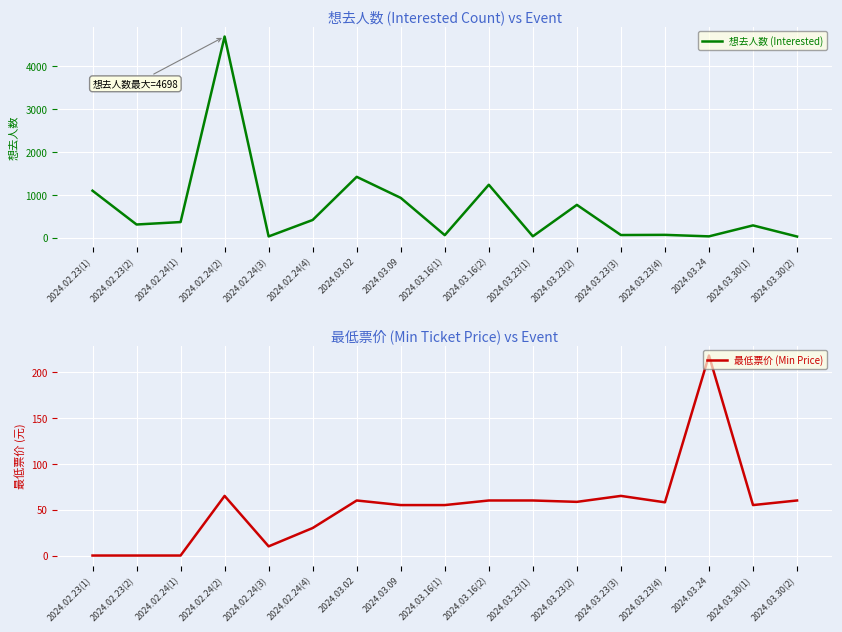

At how many categories does at least one series exceed 198?

11